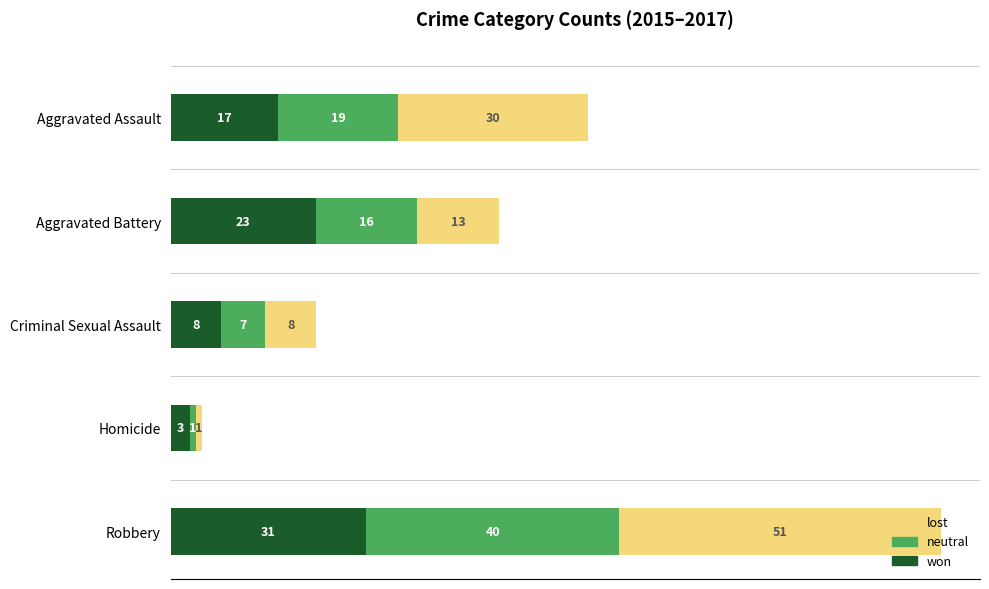

What are all the series names shown in the legend?

lost, neutral, won